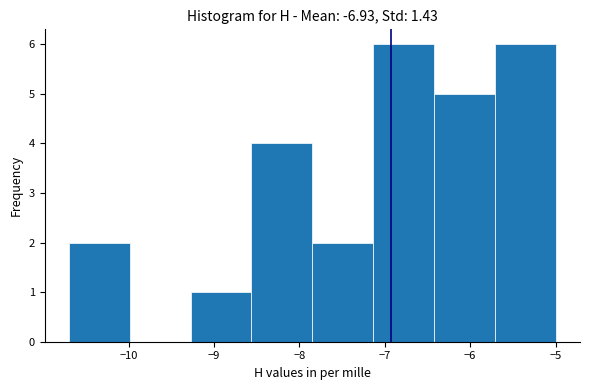

How tall is the bar that spans -7.1 to -6.4 on the x-axis? Neither the bar edges nor the heights are printed on the chart, so give them approximately, as read against the axes.

6